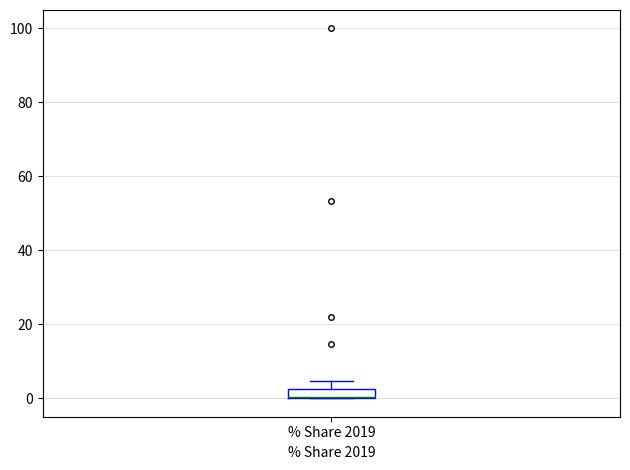

Where is the upper edge of the box for % Share 2019 on the y-axis? The values are not printed on the chart, so give them approximately, as read against the axis.

2